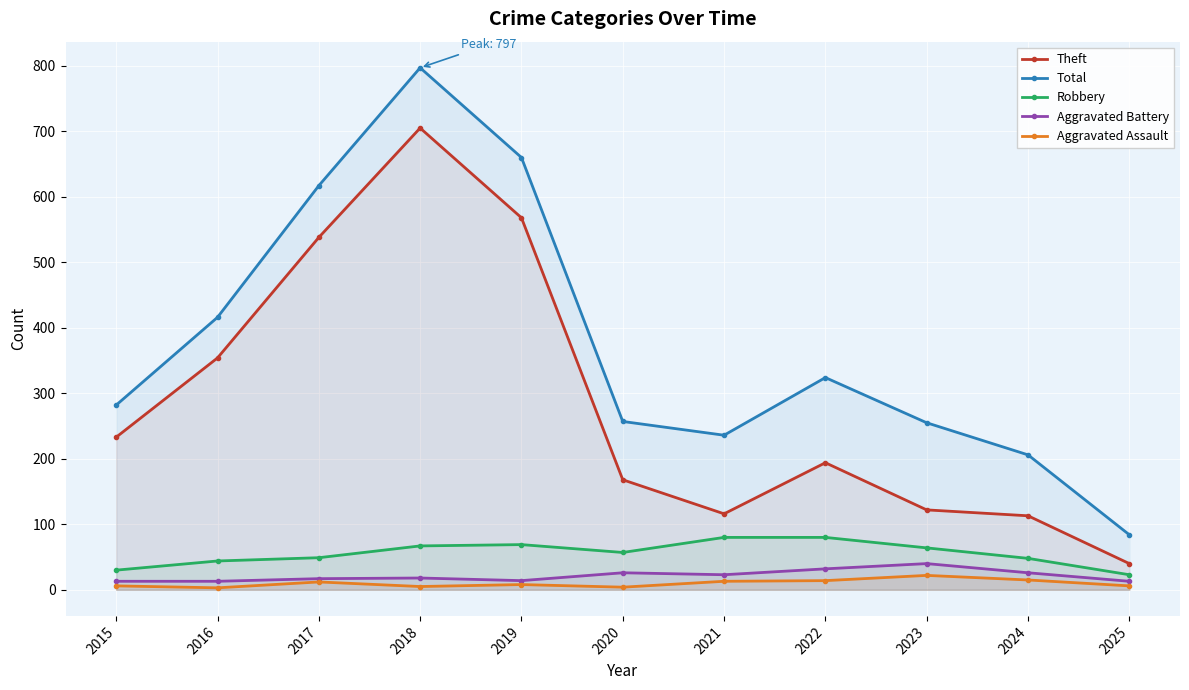

True or false: Robbery has more than 0 interior local peaks.

True